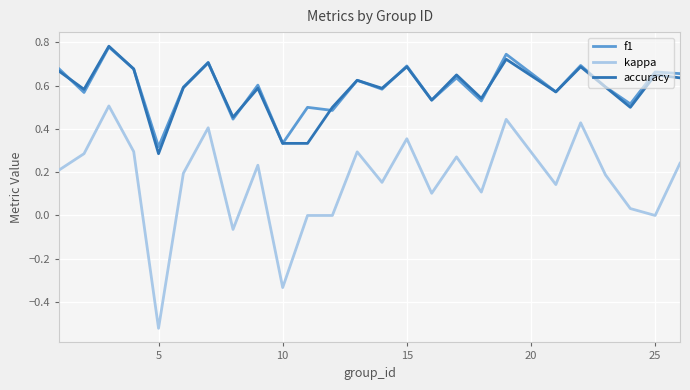

True or false: kappa and f1 cross at least once.

False